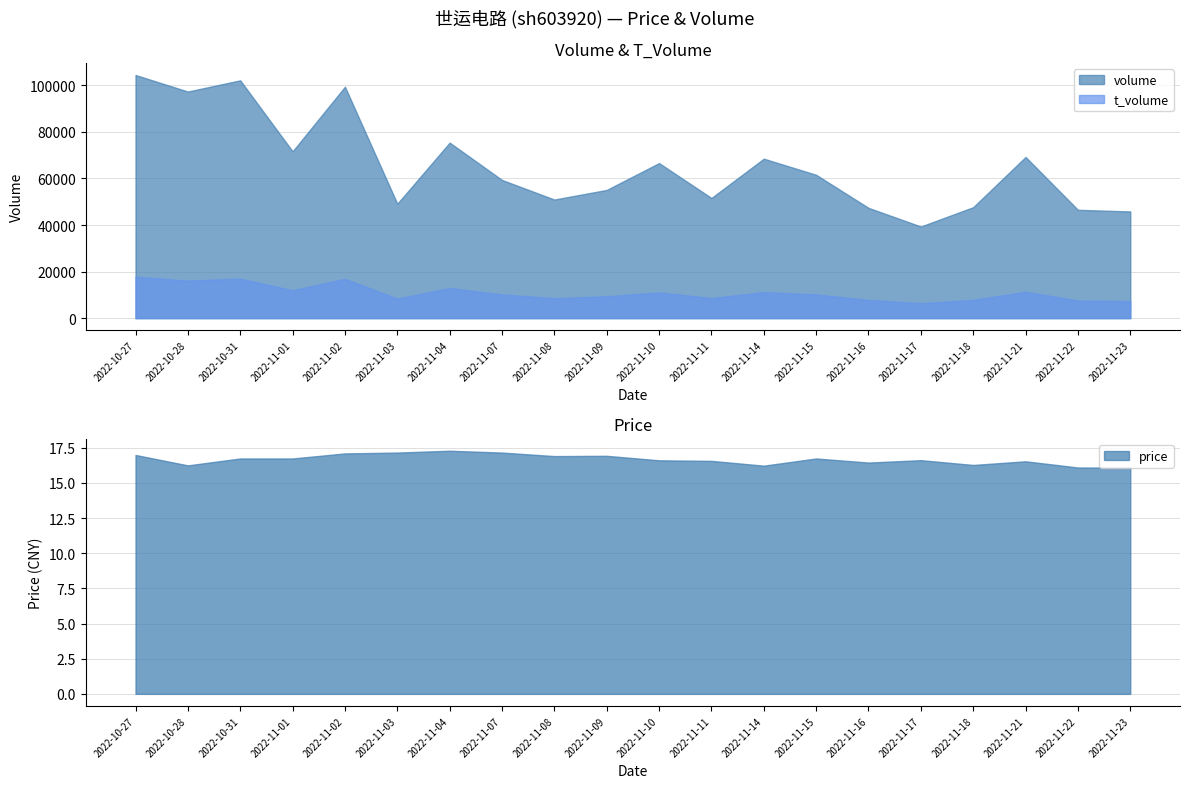

The price series shows 24.3 at 2022-10-28. True or false?

False